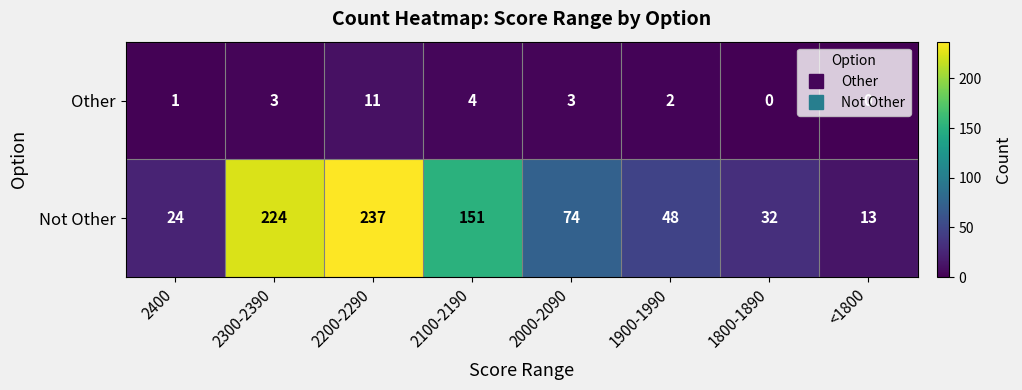

True or false: Other has a value of 8 at <1800.

False